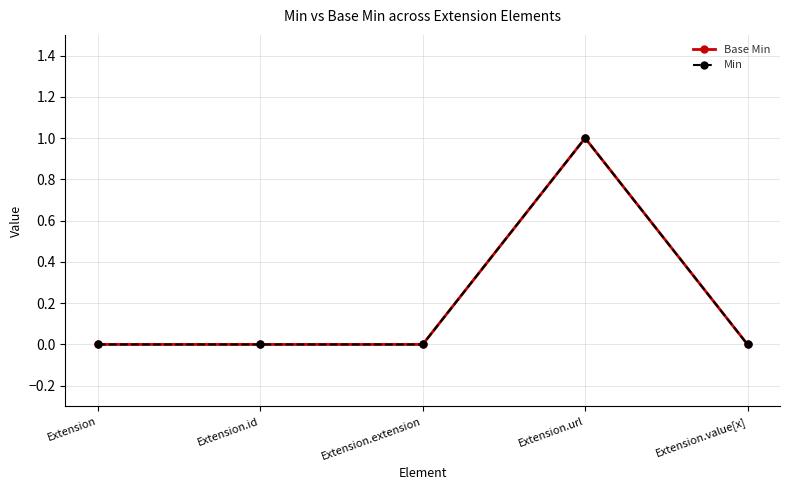

What is the label of the 1st point from the right?

Extension.value[x]